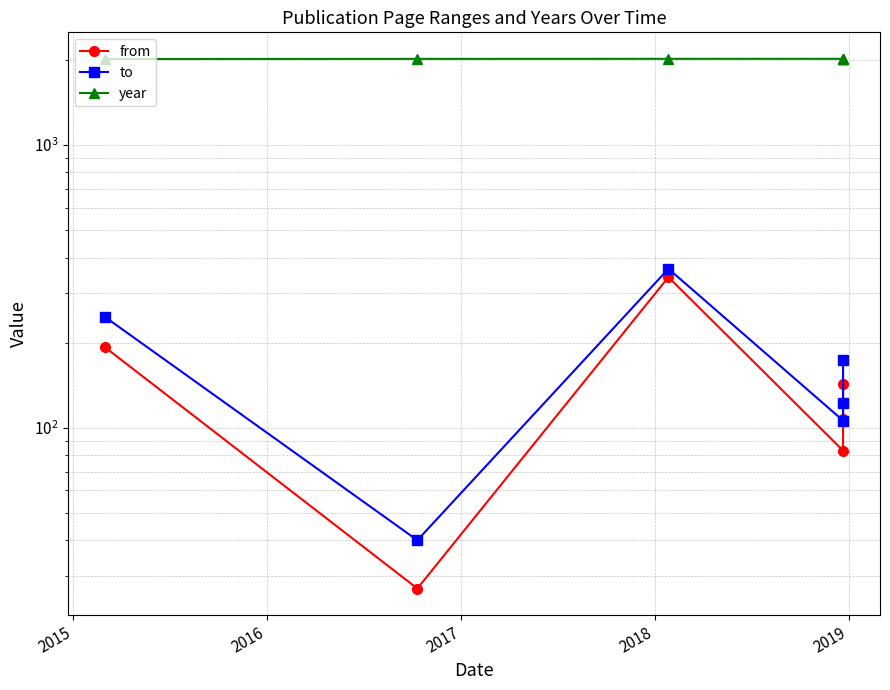

The to series shows 19 at 2015. True or false?

False